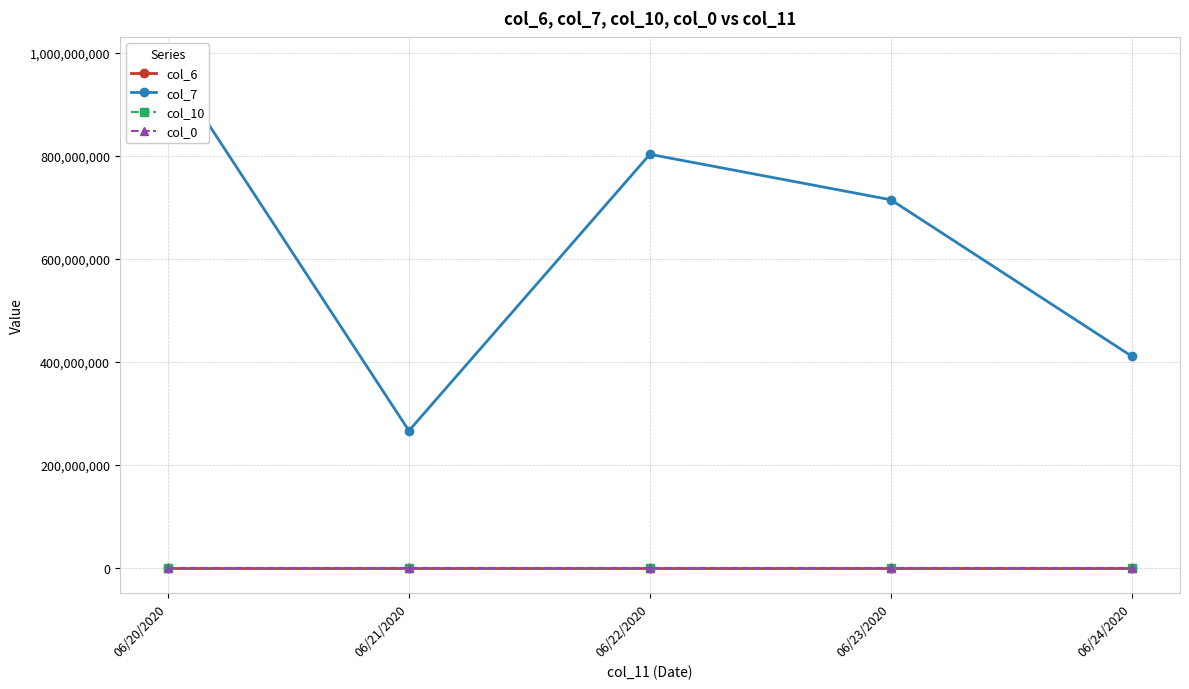

How many lines are shown in the chart?

4